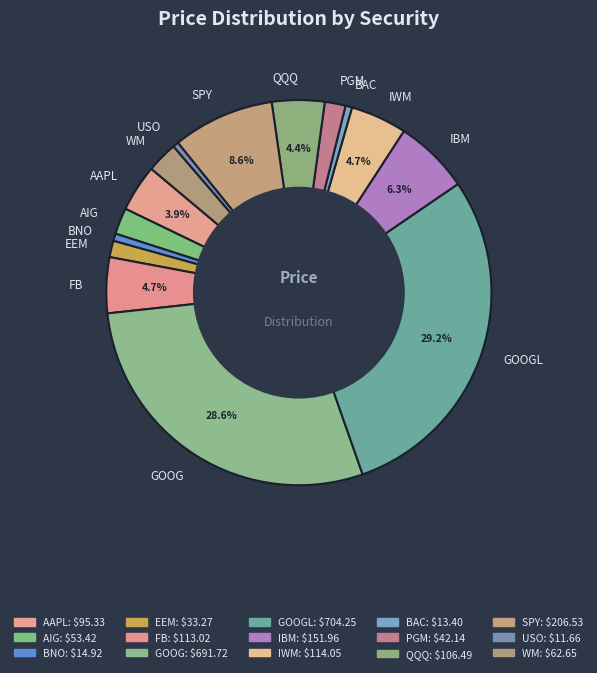

How much of the chart is everything except QQQ?

95.6%